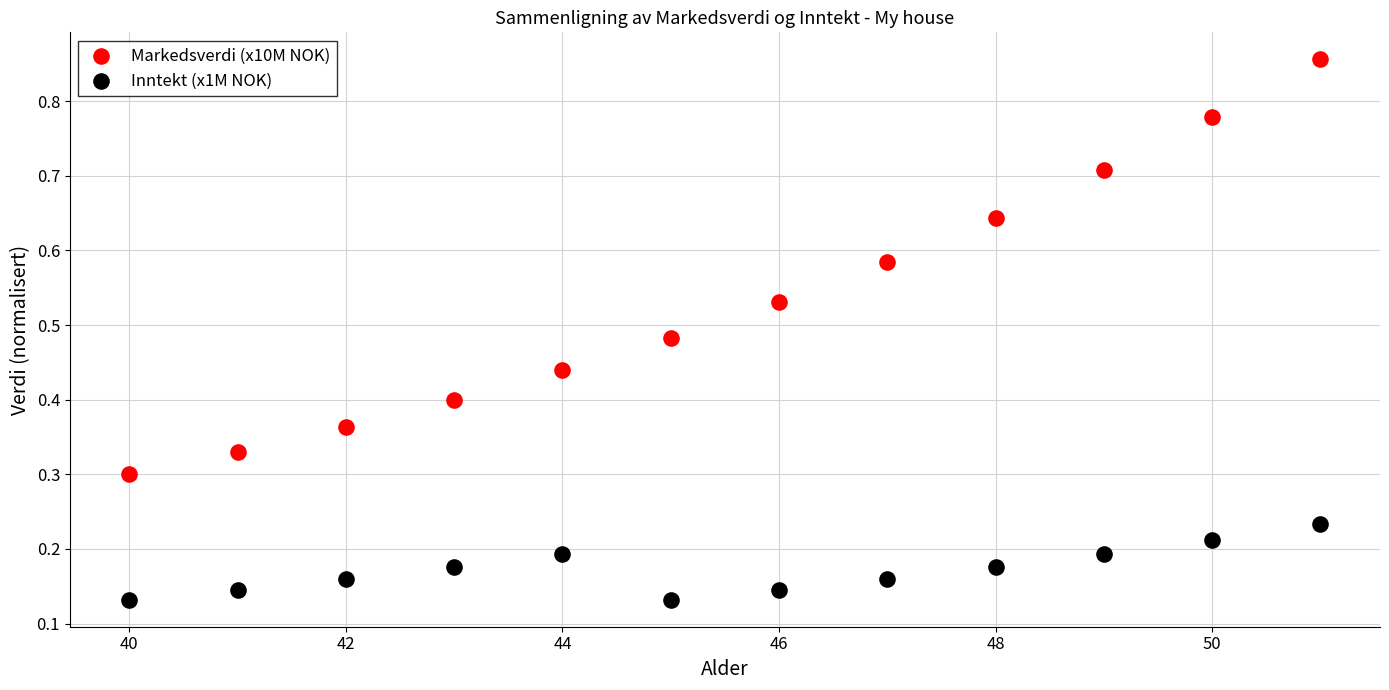

Which series contains the highest Y value?

Markedsverdi (x10M NOK)